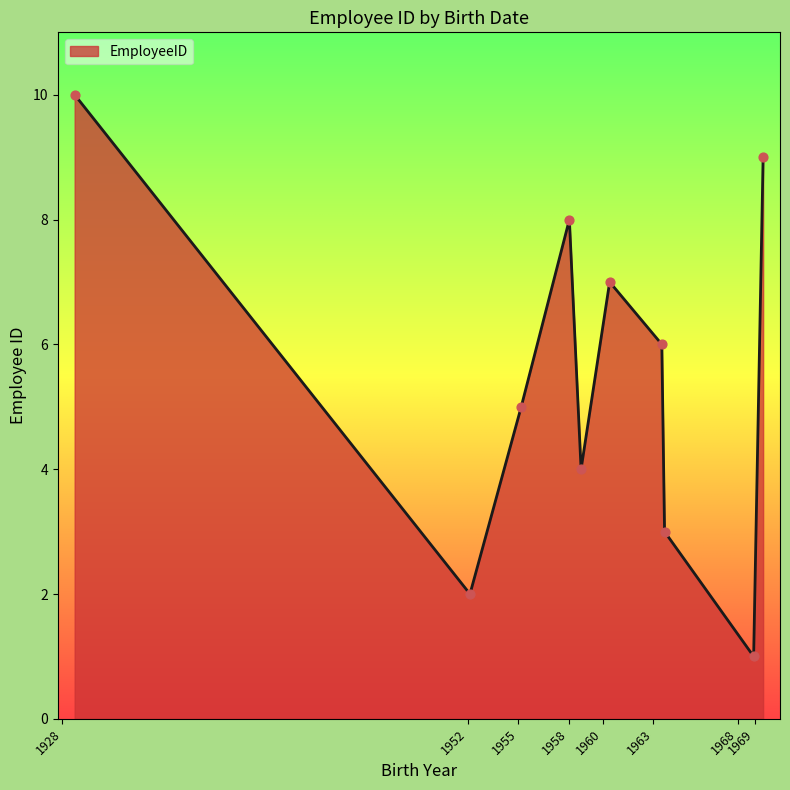

What is the difference between the maximum and minimum values?

9